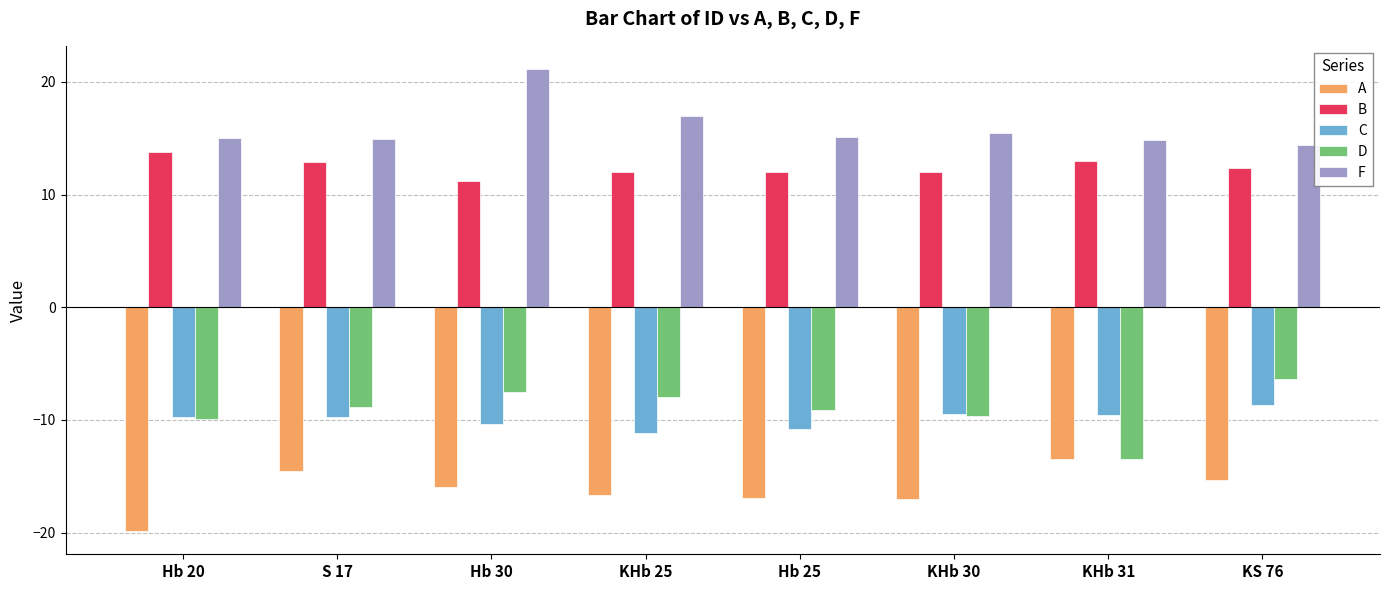

True or false: A has a value of -9.4 at Hb 25.

False